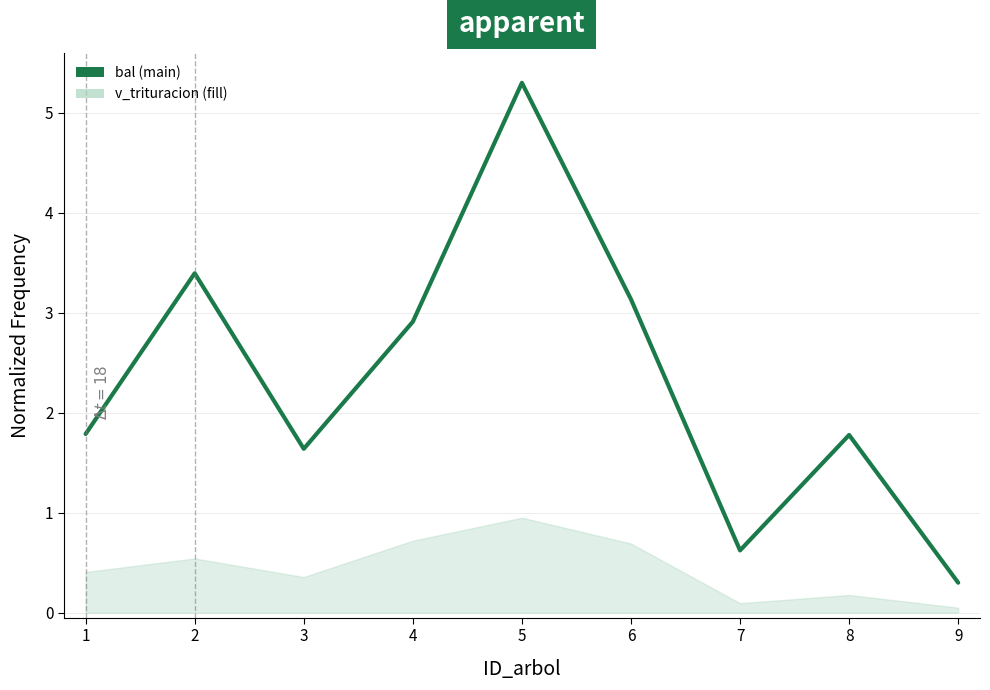

The value at 5 is 5.3. True or false?

True